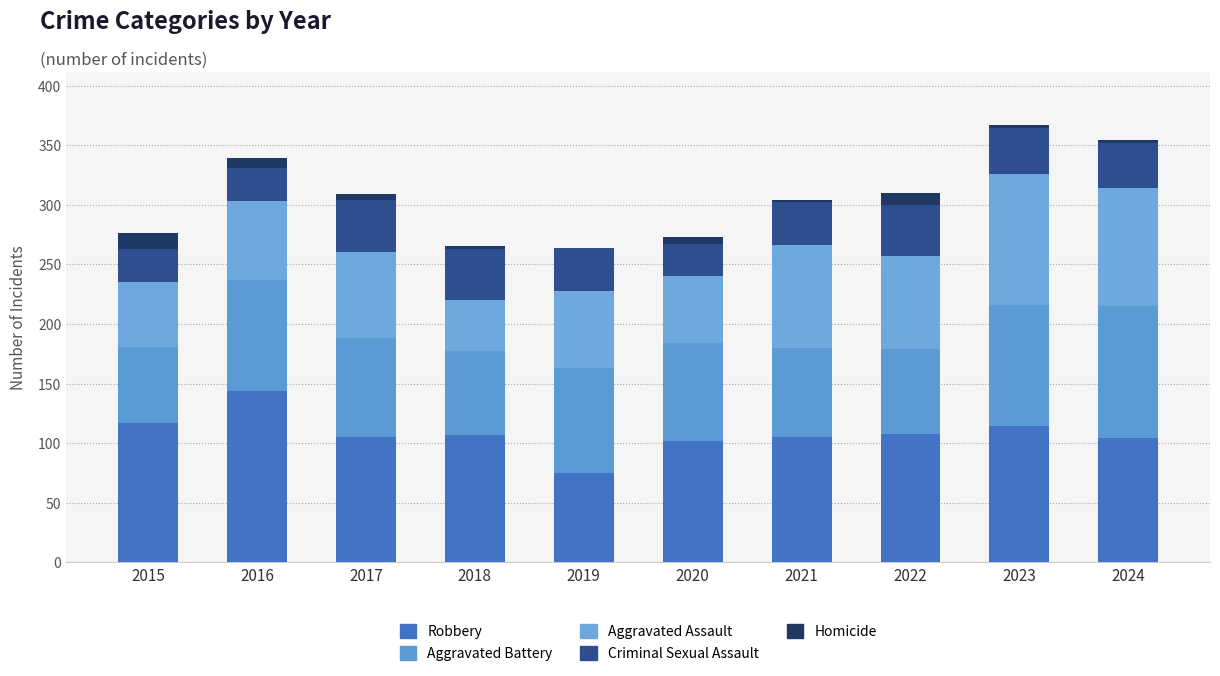

Does the chart contain stacked bars?

Yes